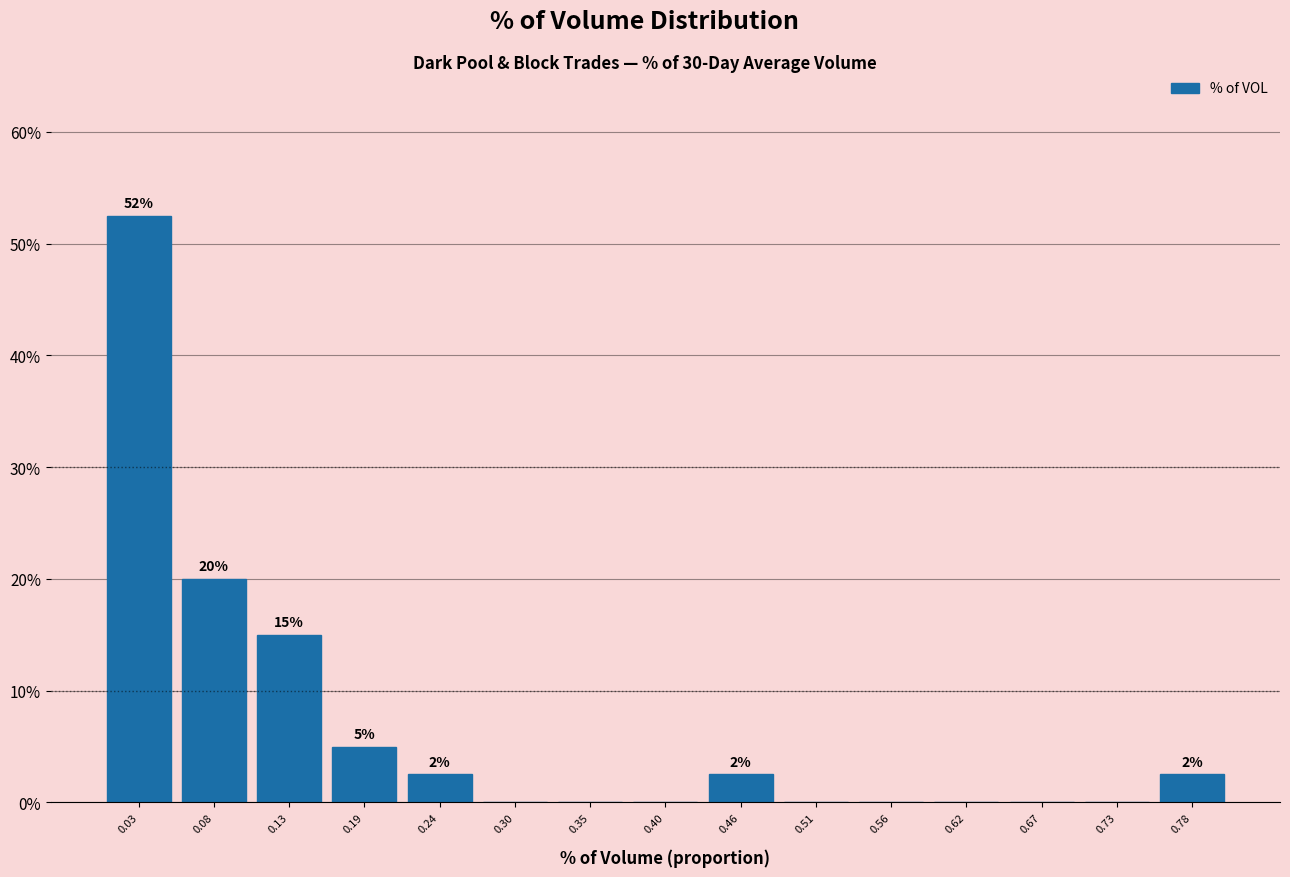

Over which range of the x-axis is the bar tallest?

0.00 to 0.05